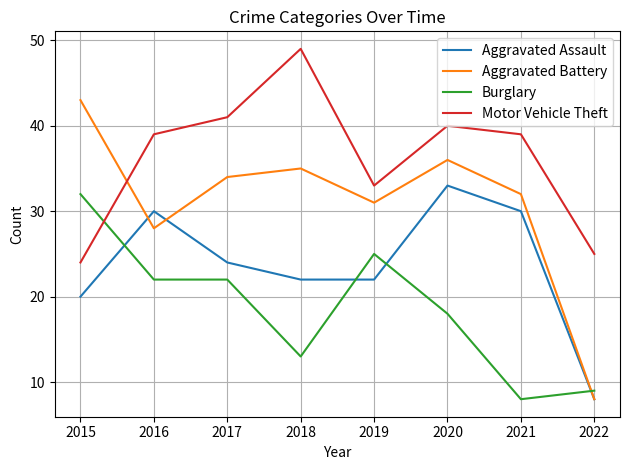

What is the difference between the highest and lowest values at 2018?

36